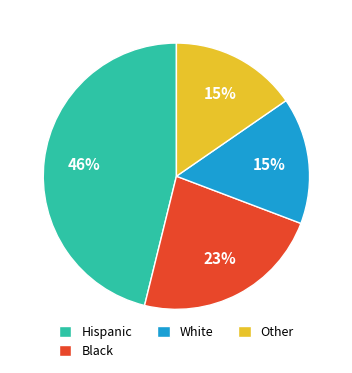

Does any single category account for the majority?

No